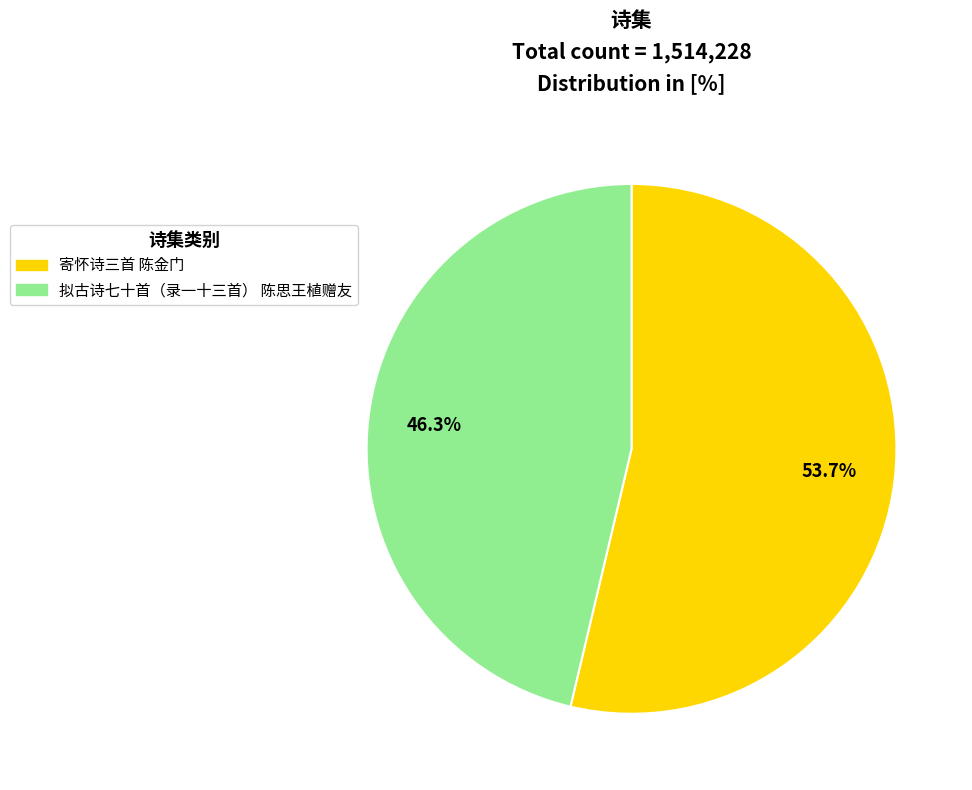

Which category has the smallest portion of the pie?

拟古诗七十首（录一十三首） 陈思王植赠友